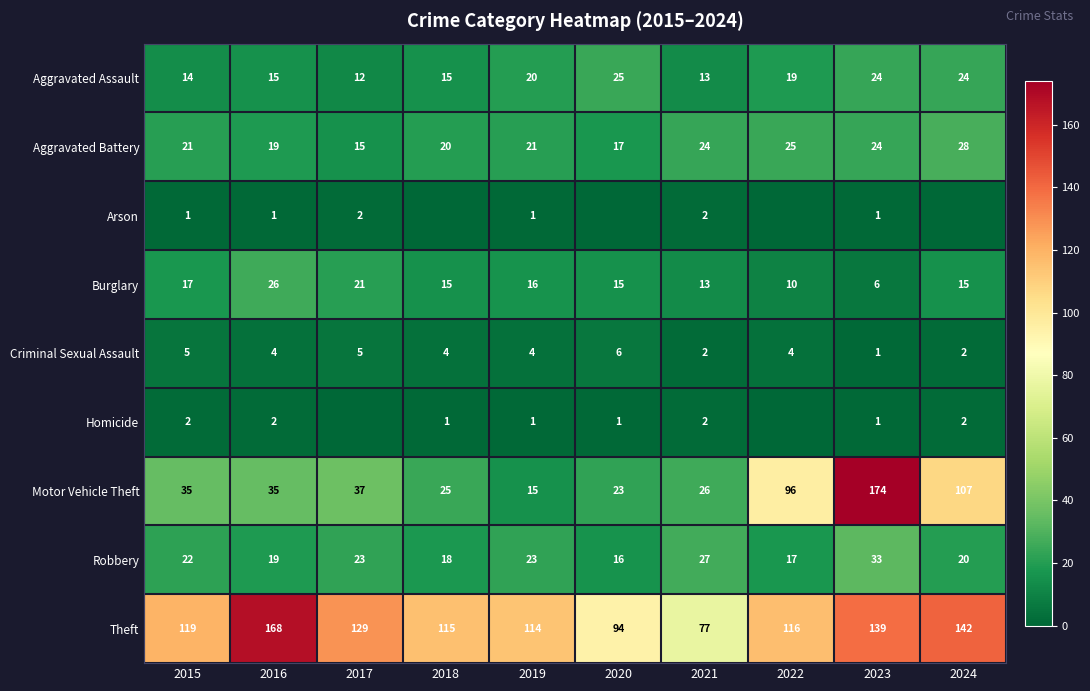

What is the total value across all series at 2016?

289